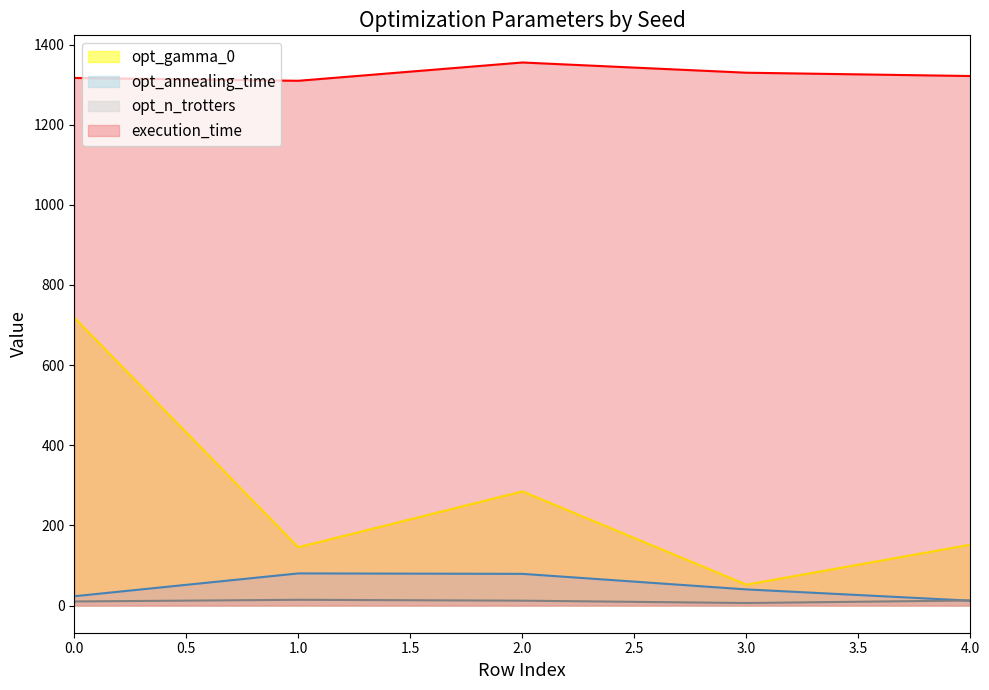

The value of execution_time at 3.0 is 925.3. True or false?

False